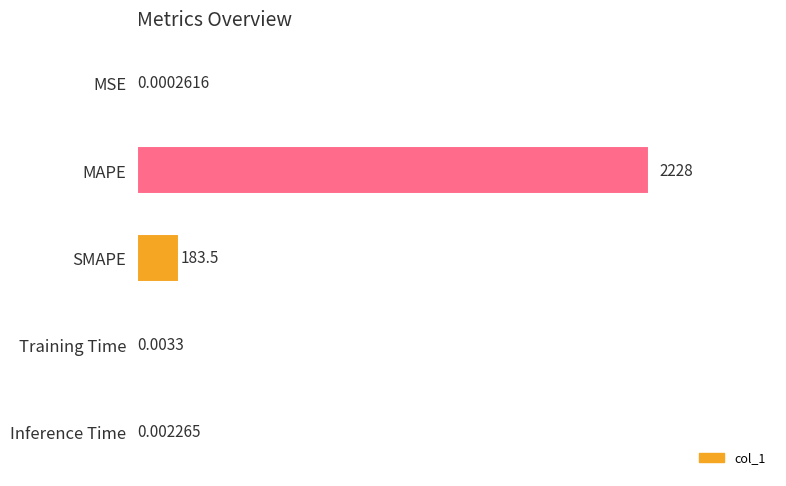

Between Inference Time and SMAPE, which is larger?

SMAPE